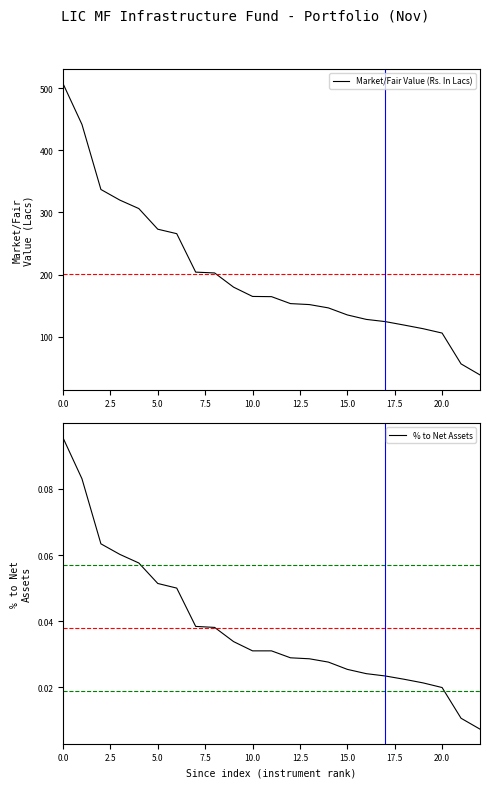

Which label corresponds to the smallest value in the chart?

22